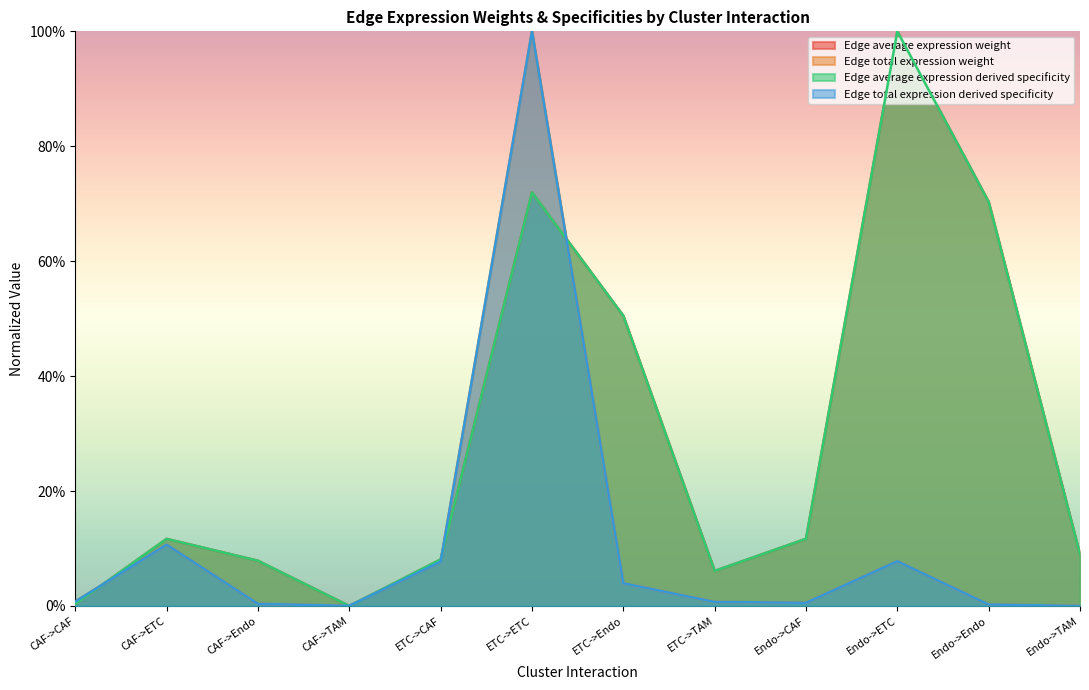

List the labels in order of Edge average expression derived specificity value, largest first.

Endo->ETC, ETC->ETC, Endo->Endo, ETC->Endo, Endo->CAF, CAF->ETC, Endo->TAM, ETC->CAF, CAF->Endo, ETC->TAM, CAF->CAF, CAF->TAM